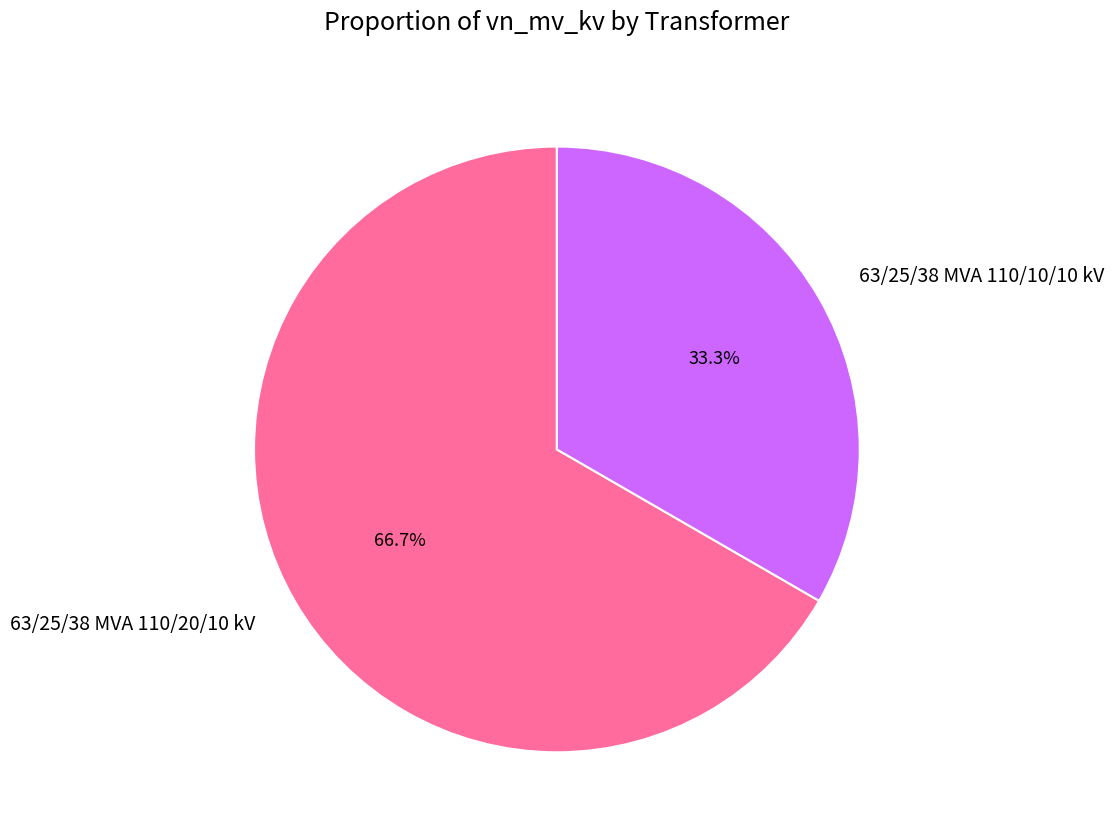

How many slices are in this pie chart?

2